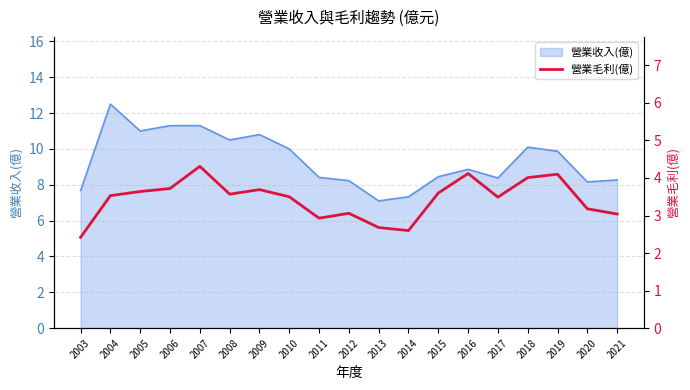

True or false: the data shows 1.9 at 2015.

False